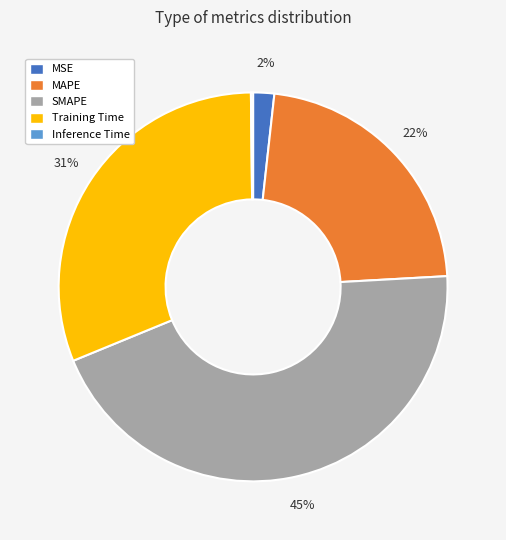

Is there a majority slice in this chart?

No